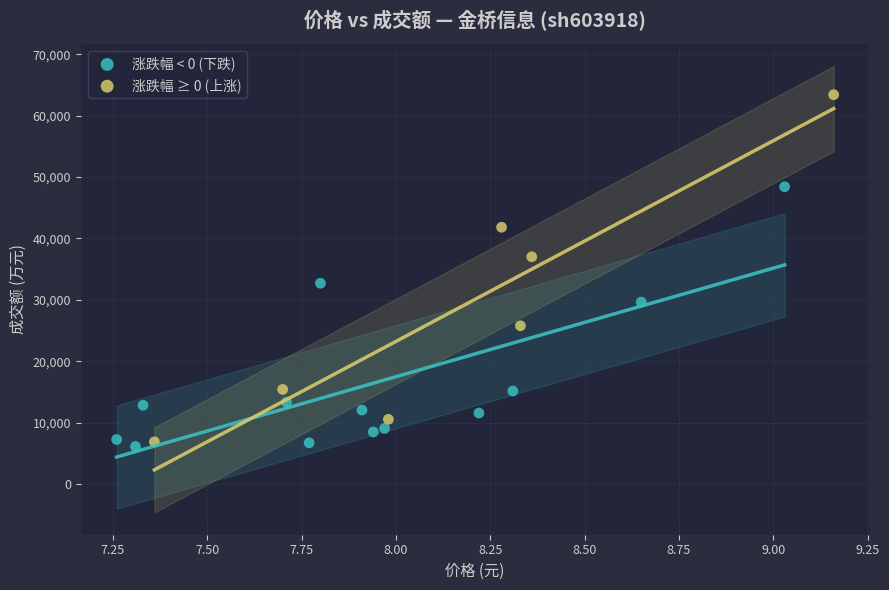

Which series has the largest Y range (max minus min)?

涨跌幅 ≥ 0 (上涨)